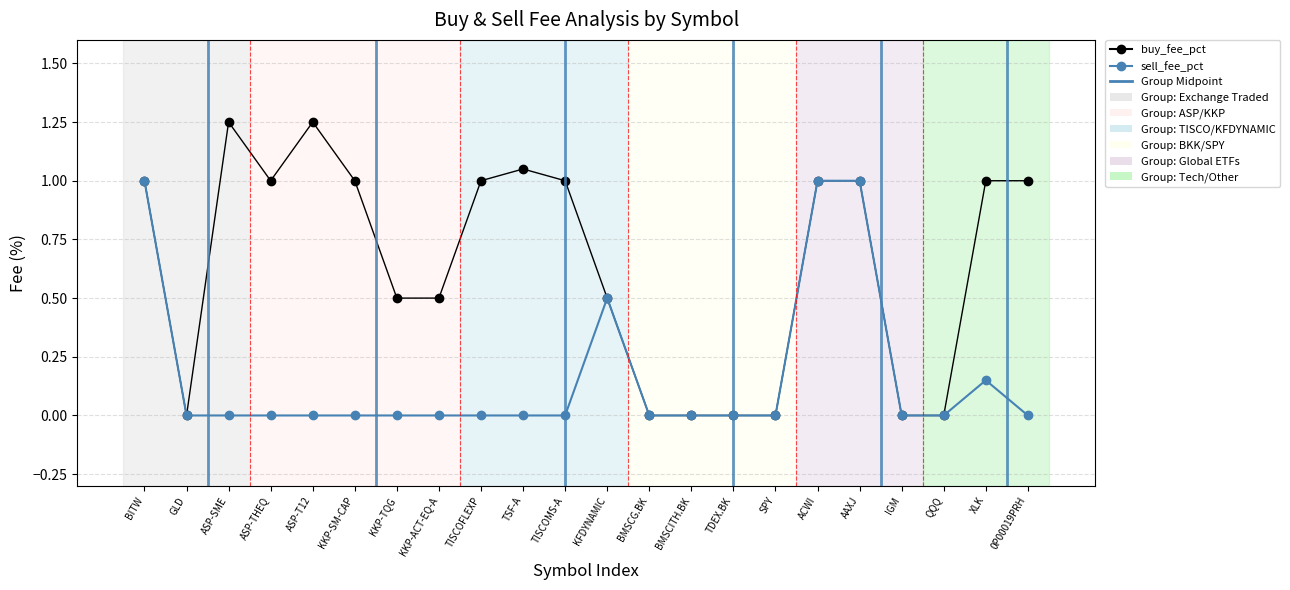

The buy_fee_pct series shows 0.7 at BMSCITH.BK. True or false?

False